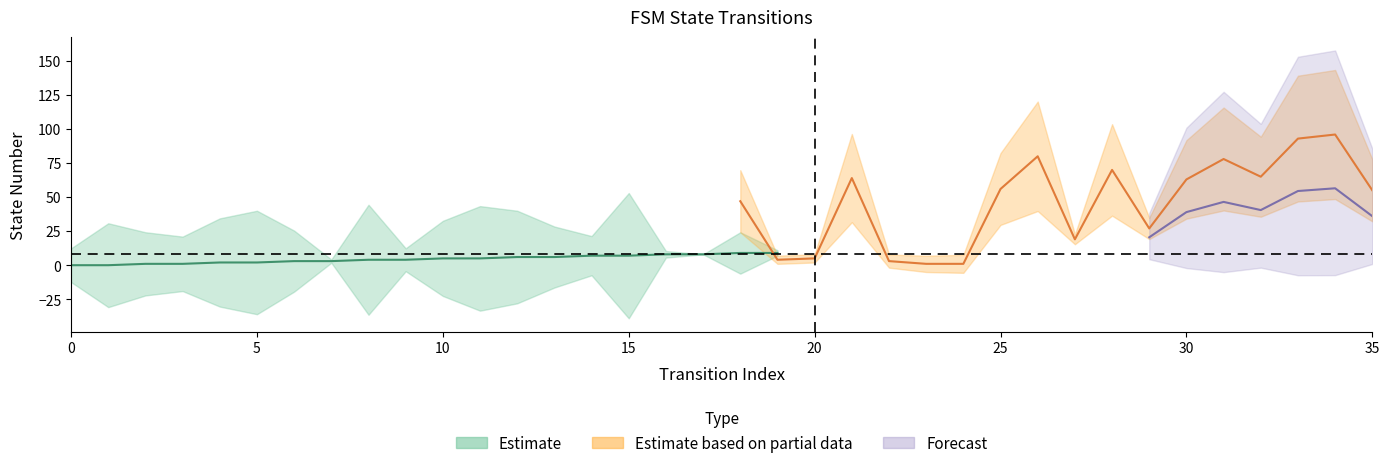

True or false: source_state has more than 1 points higher than both neighbors.

False